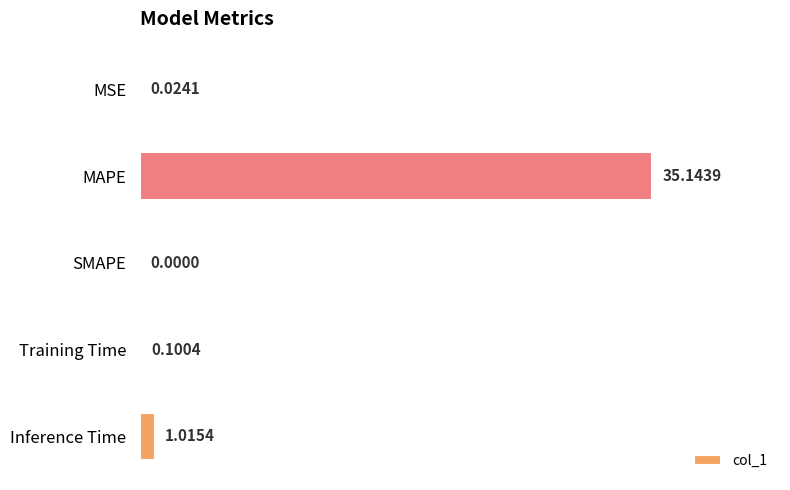

At which category does the chart reach its peak across all series?

MAPE